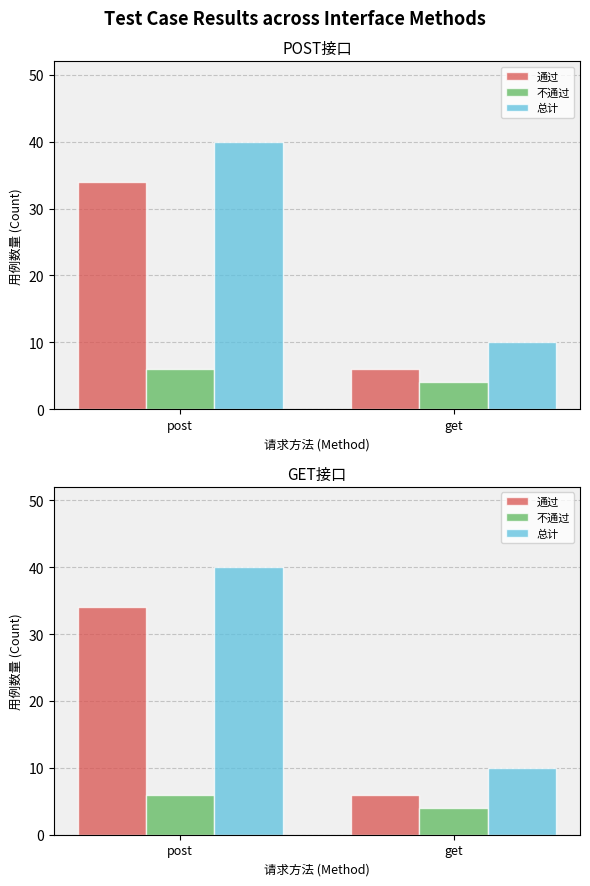

What is the sum of the 通过 values at post and get?

40